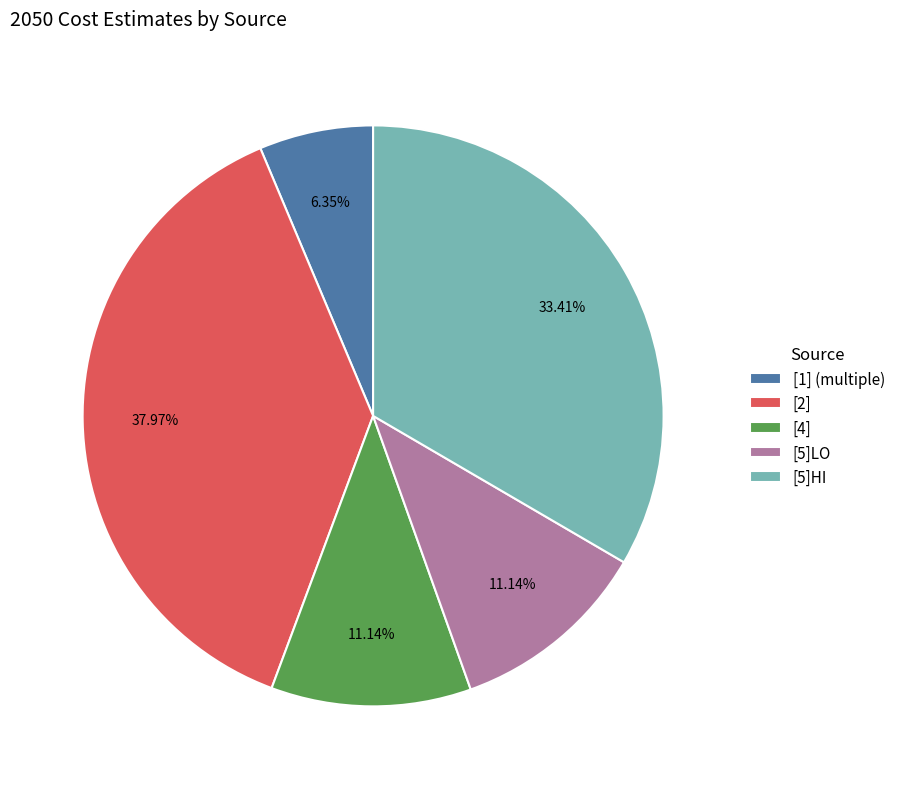

To the nearest percent, what is the difference between the [1] (multiple) and [5]LO slice percentages?

5%